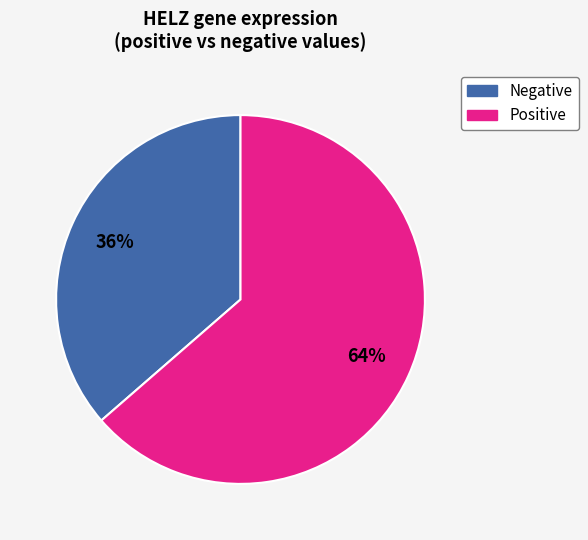

To the nearest percent, what is the average slice percentage?

50%